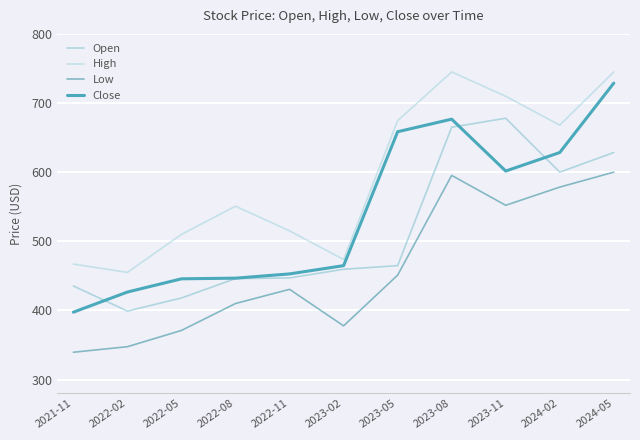

What is the difference between the highest and lowest values at 2023-11?

157.7